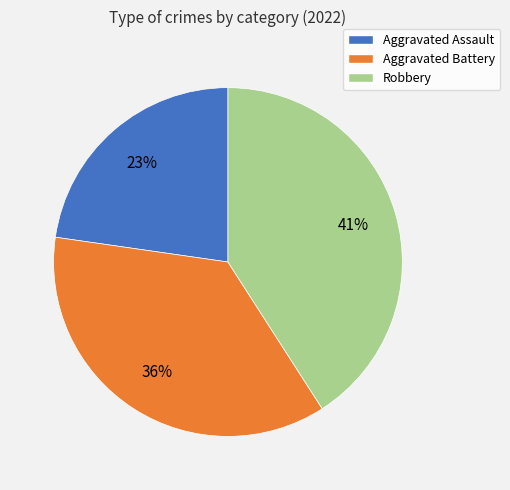

Is there a majority slice in this chart?

No